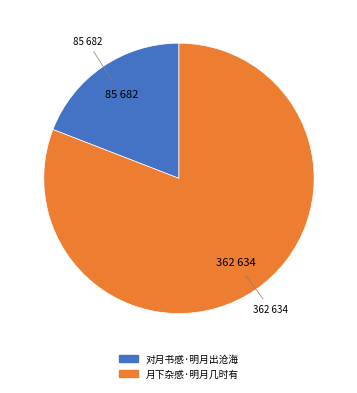

The 对月书感·明月出沧海 slice represents 19% of the pie. True or false?

True